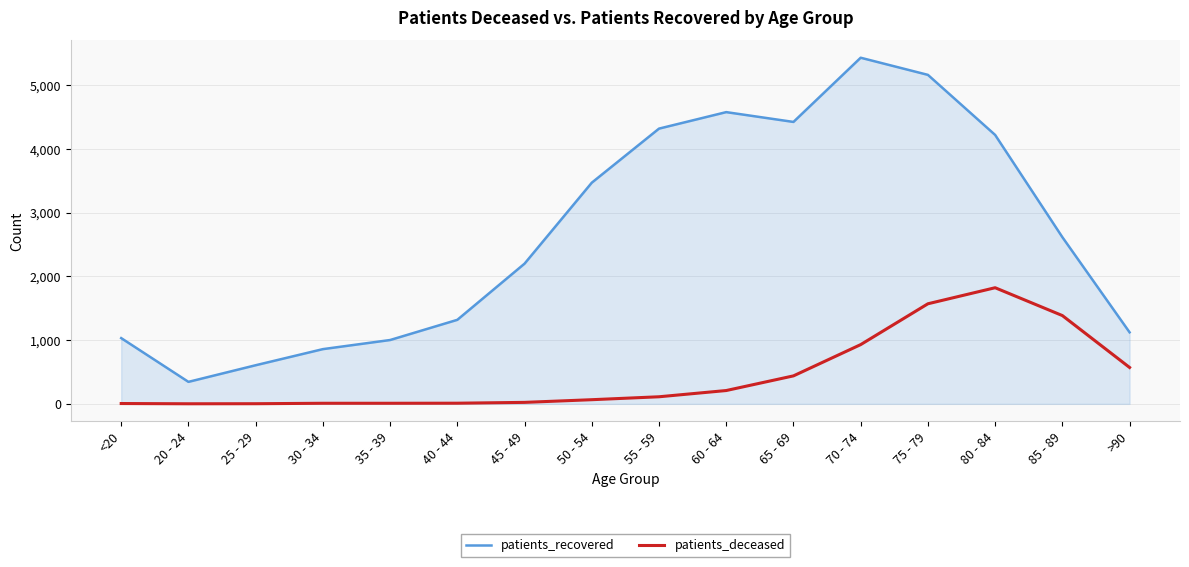

At which label is patients_recovered closest to 2889?

85 - 89